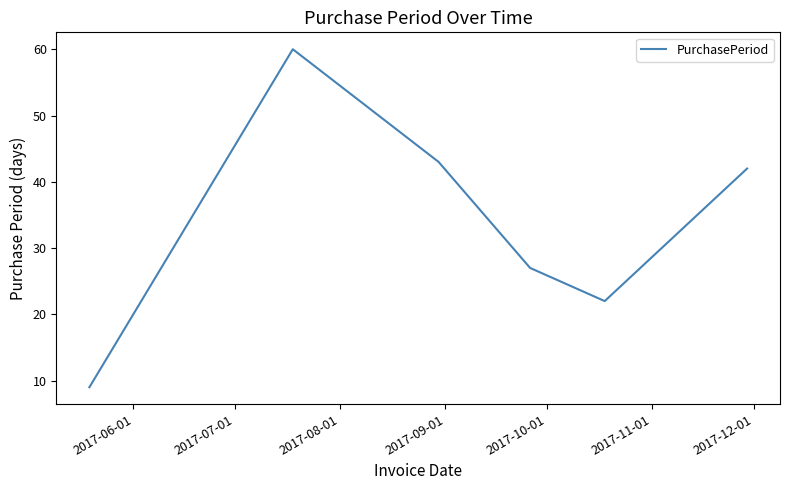

True or false: there are more than 0 points higher than both neighbors.

True